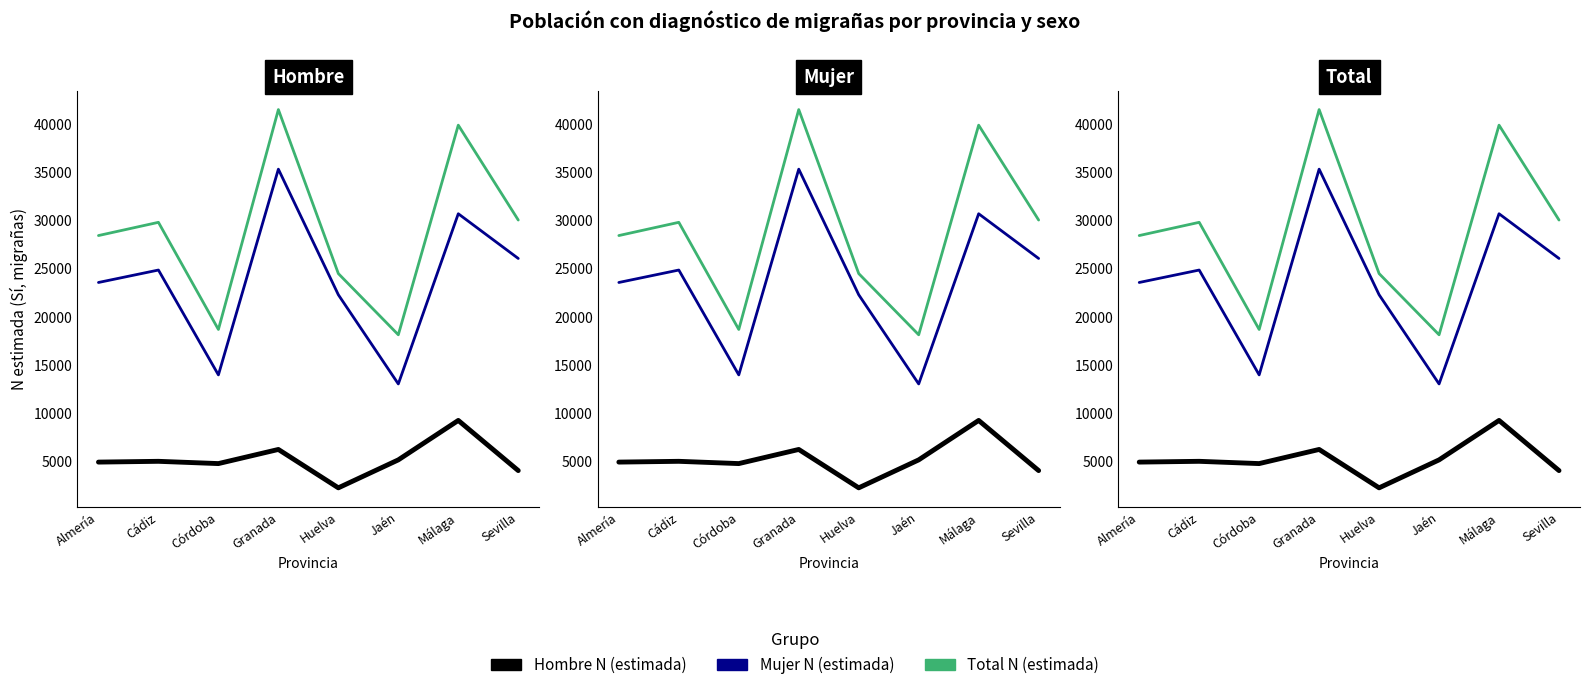

What is the label of the 2nd point from the right?

Málaga